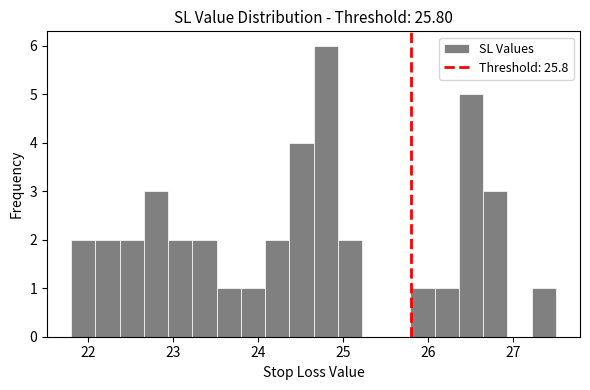

Read against the x-axis, roughly where is the centre of the tallest bar?

24.8